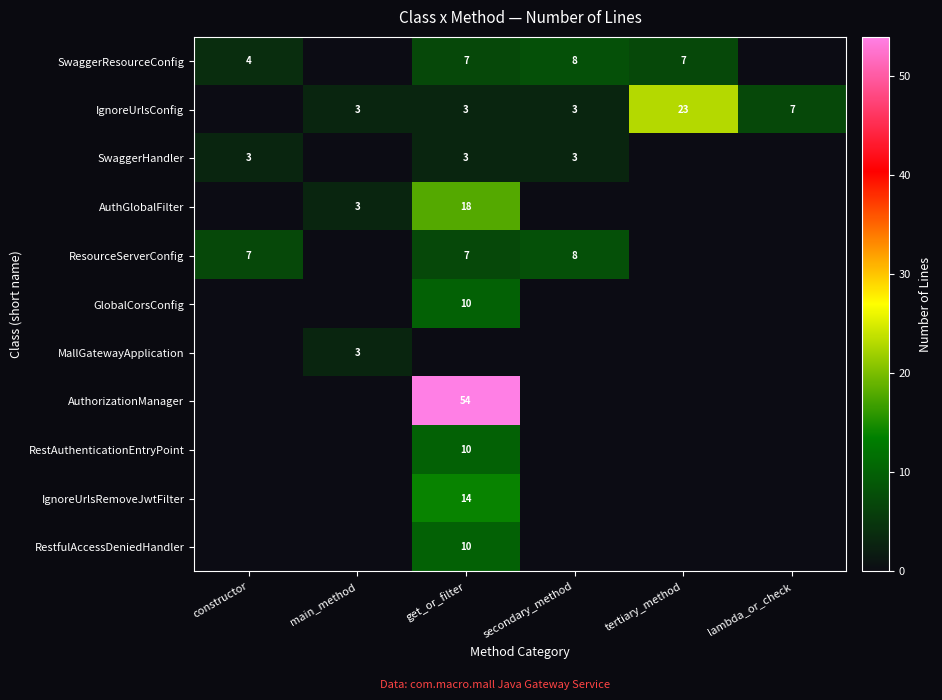

At which category is the sum across all series the highest?

get_or_filter